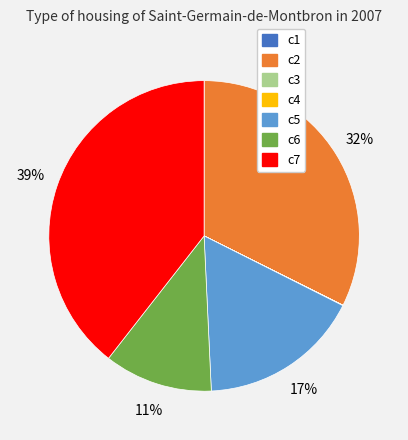

Is c7 the majority of the pie?

No